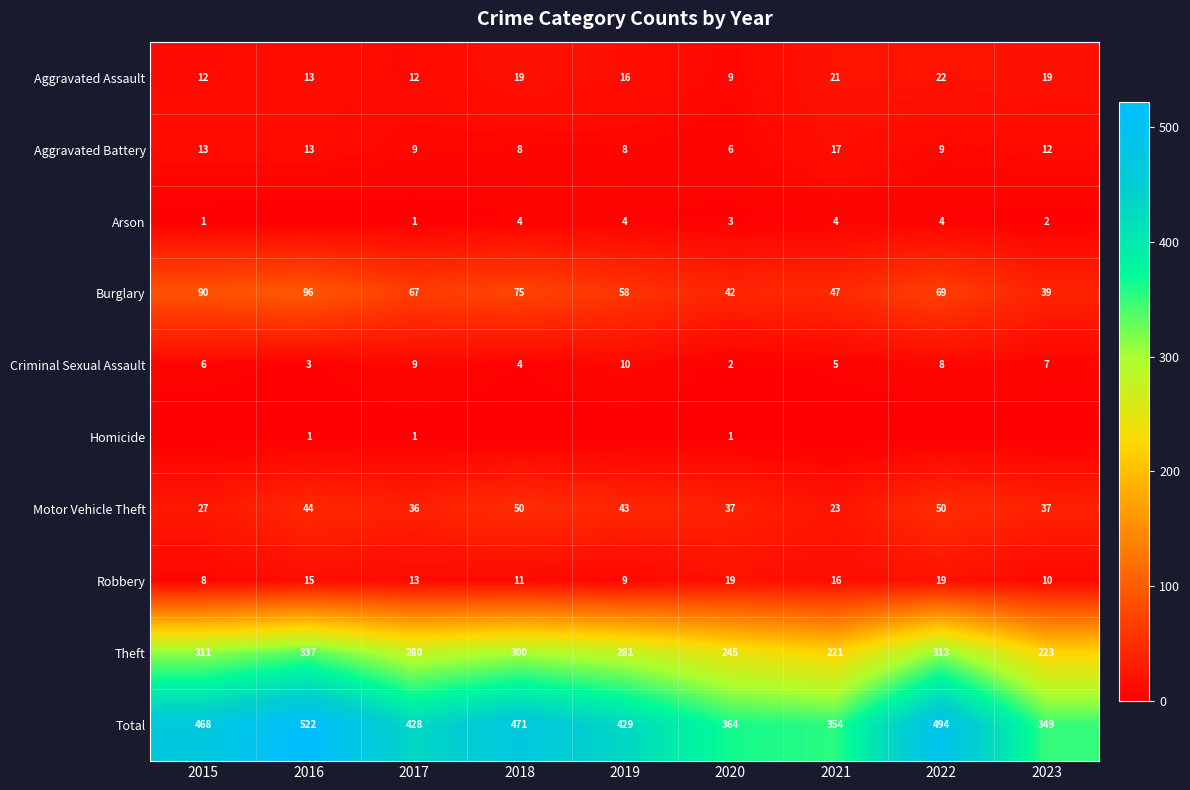

What is the total value across all series at 2015?

936